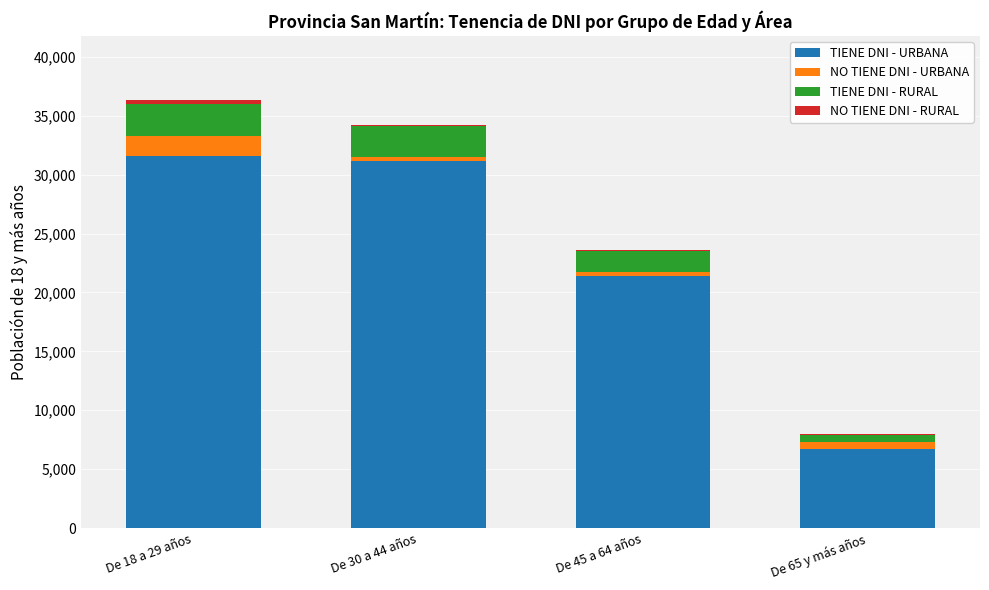

How many data points does each series have?

4